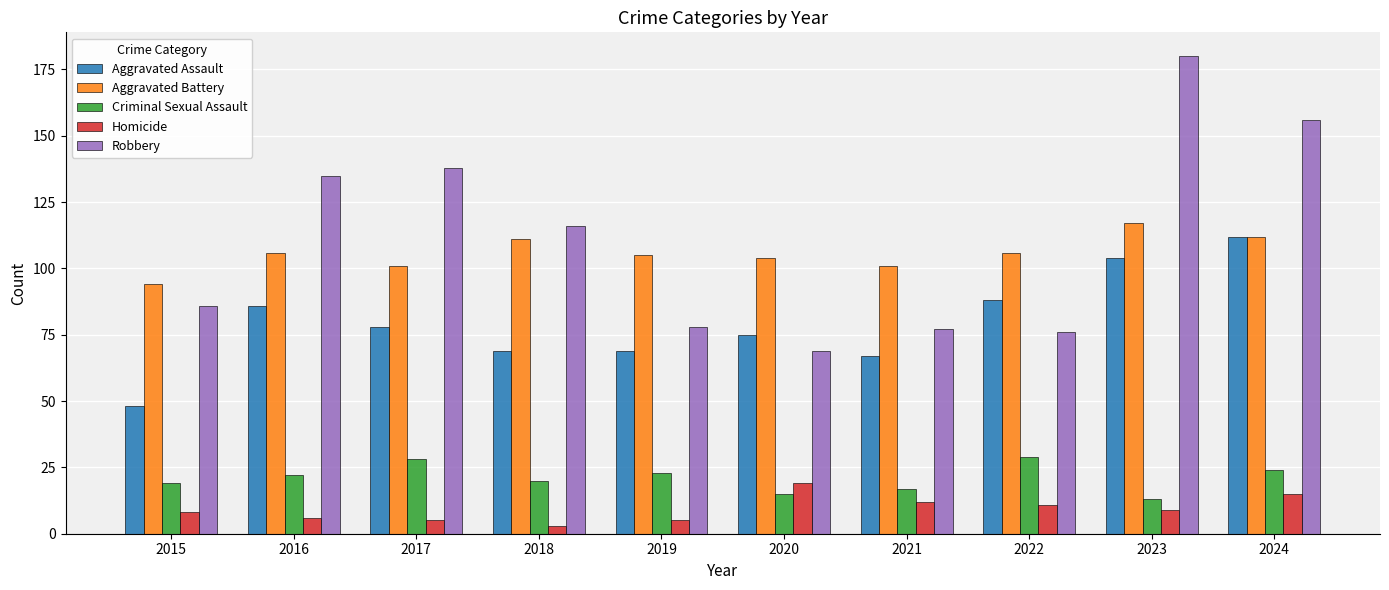

What value does the Aggravated Assault series have at 2018, to the nearest 10?

70